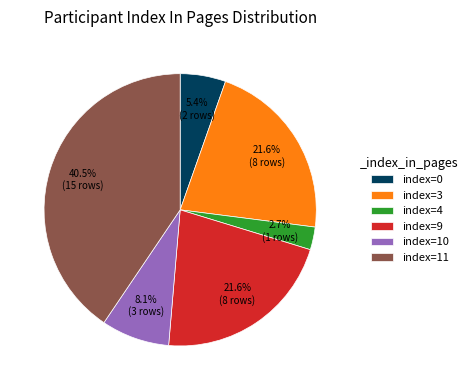

Do index=4 and index=11 together represent more than half of the pie?

No